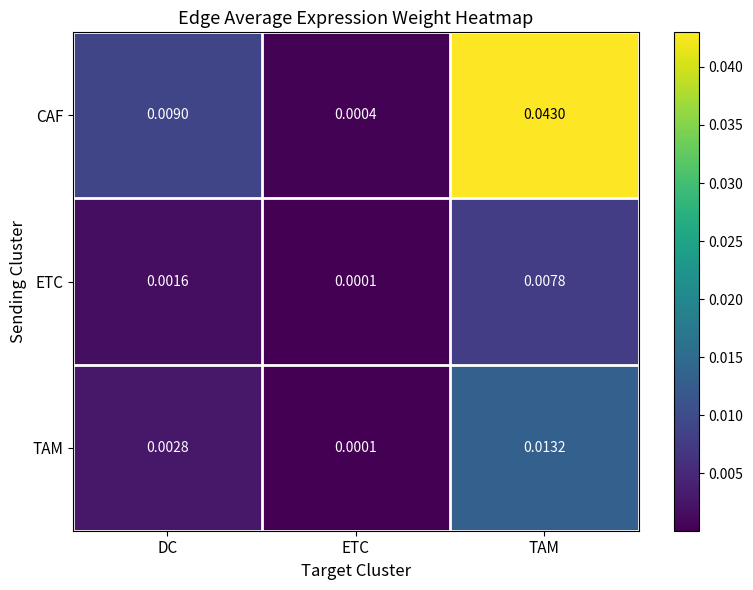

Rank the series by their average value, from highest to lowest.

CAF, TAM, ETC